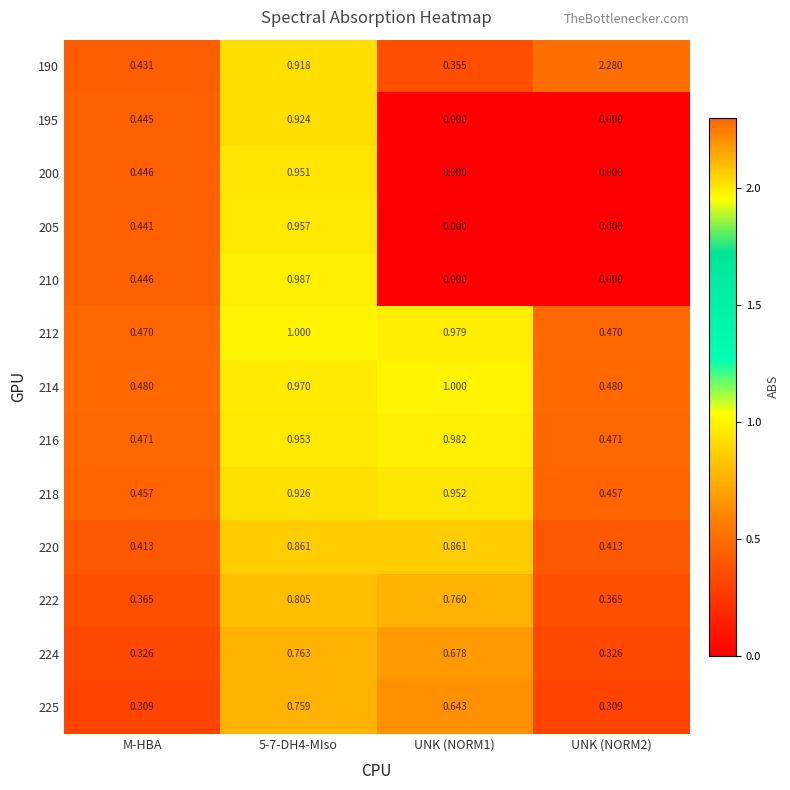

Is the value of 212 at UNK (NORM2) greater than the value of 210 at UNK (NORM2)?

Yes